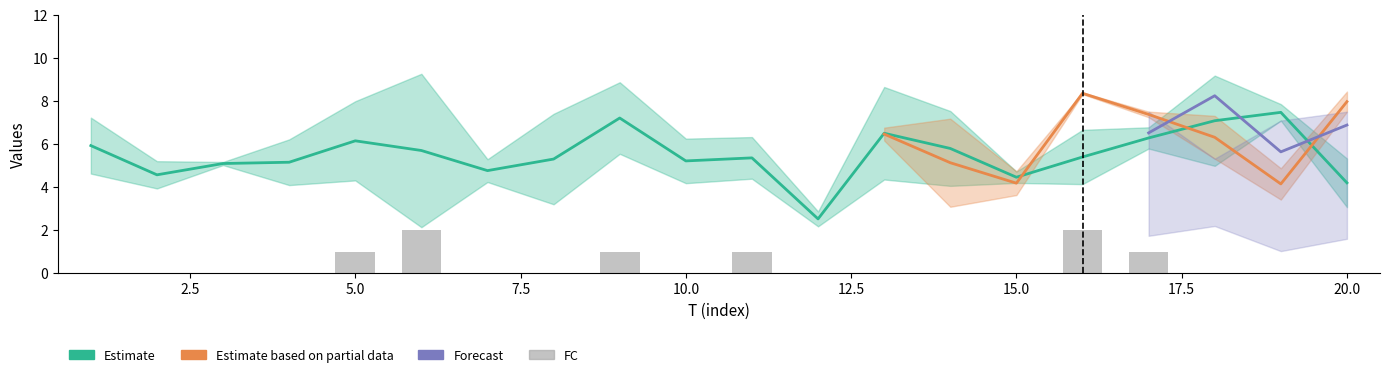

Is it true that x4 equals 8.4 at 16?

True